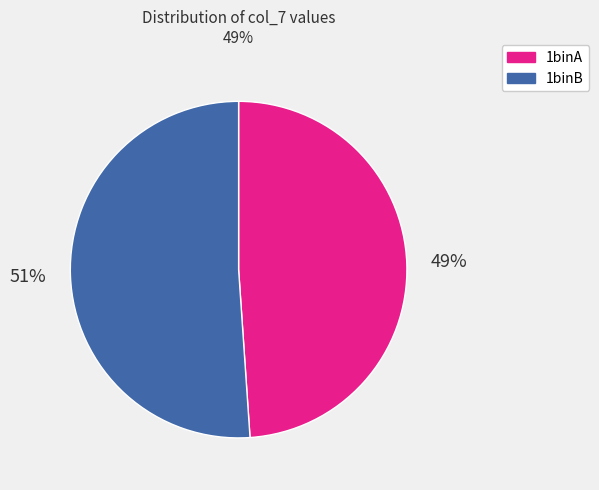

How many segments does this pie chart have?

2